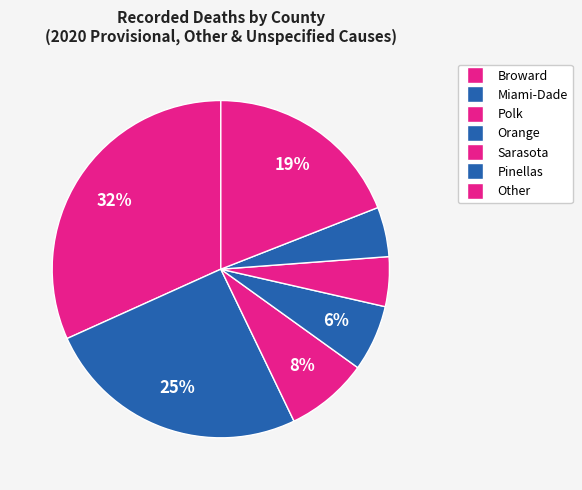

How many slices are in this pie chart?

7